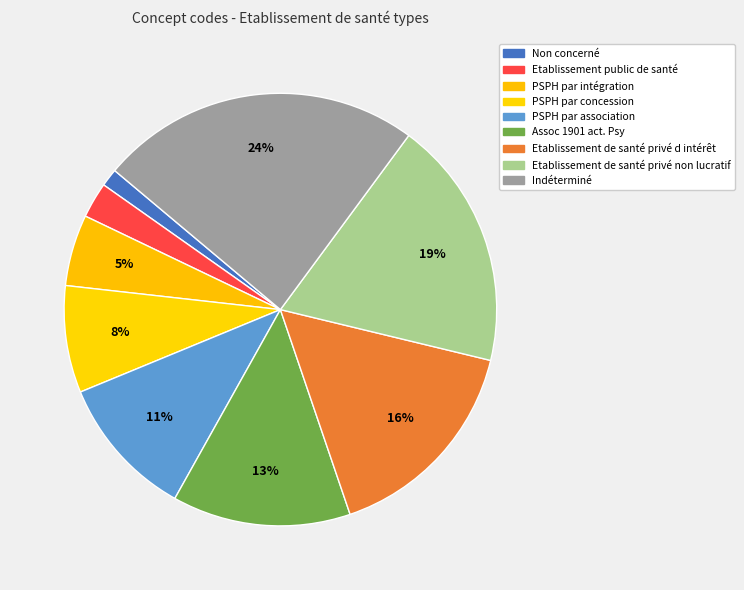

Count the number of slices in the pie.

9